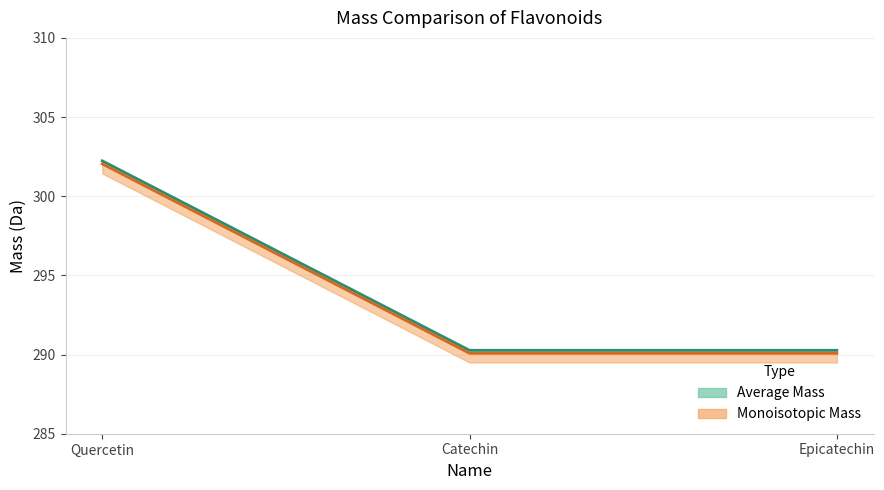

Is it true that Average Mass equals 302.0 at Quercetin?

True